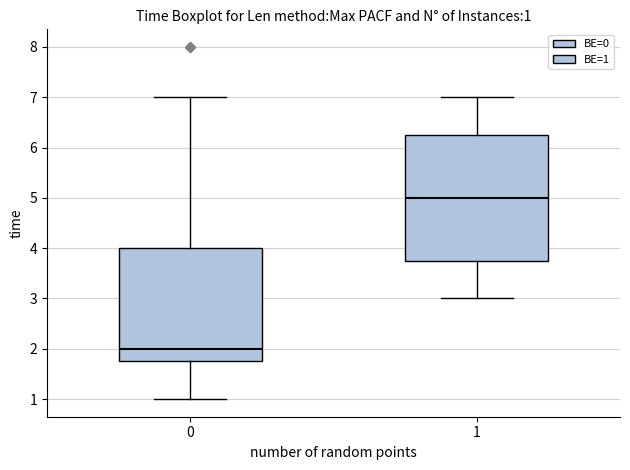

Which box's median line is the lowest?

0